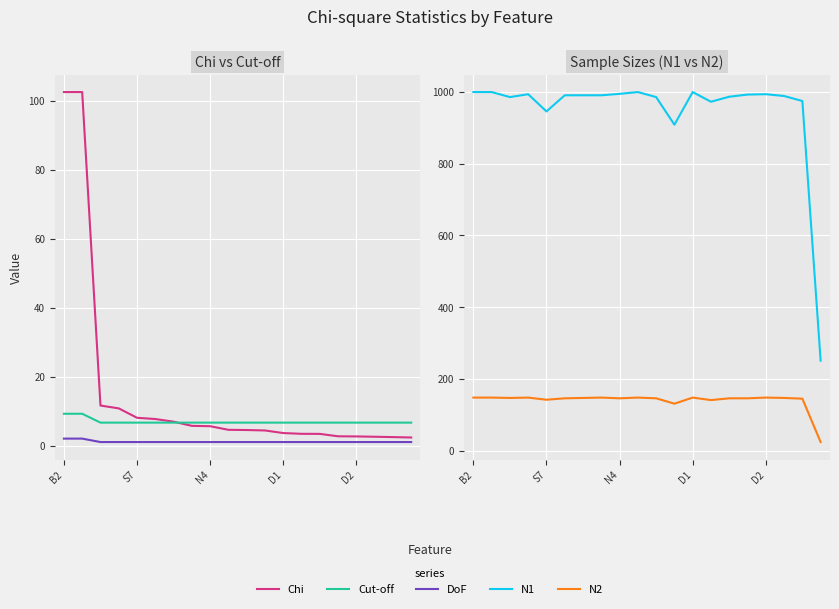

Is the value of N2 at D1 greater than the value of N1 at N4?

No